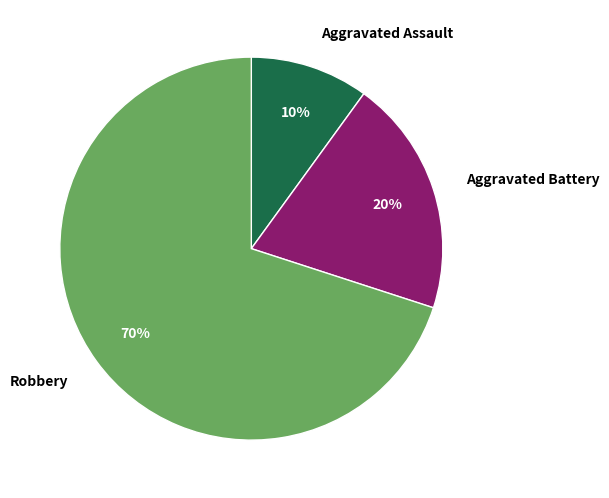

Is Robbery the majority of the pie?

Yes